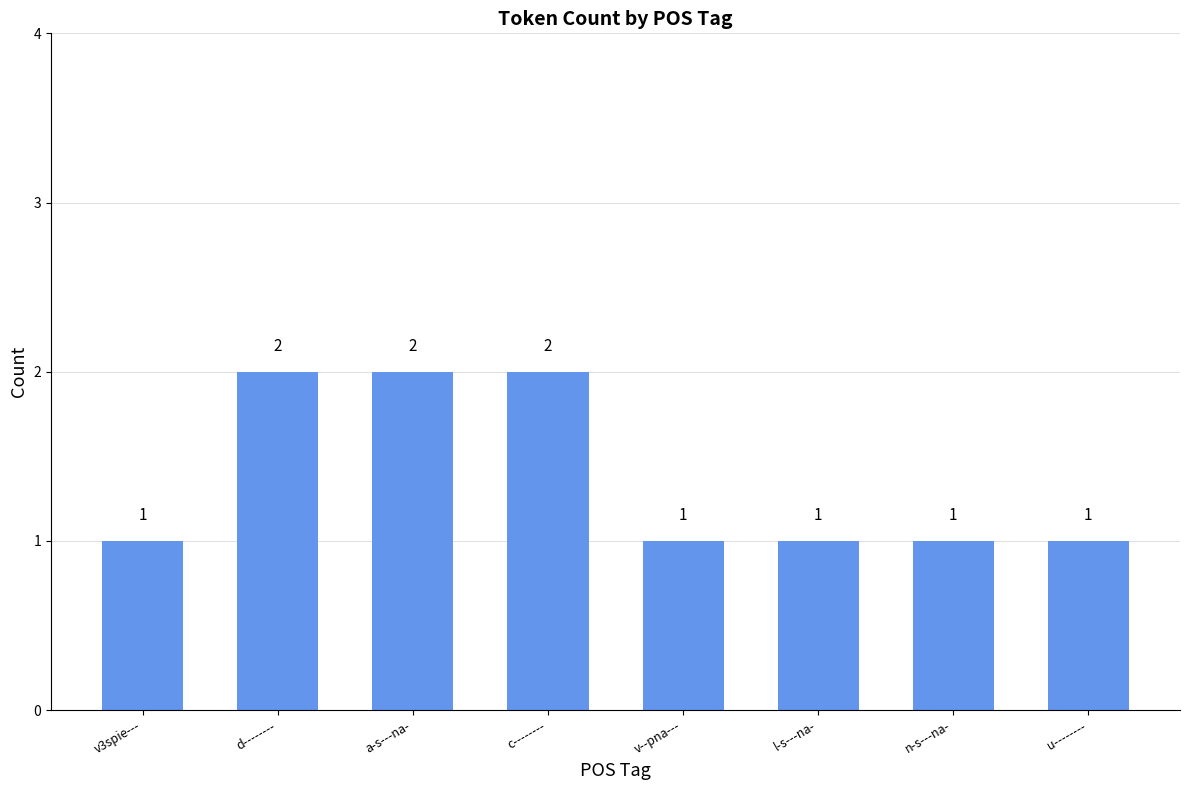

The value at d-------- is 4. True or false?

False